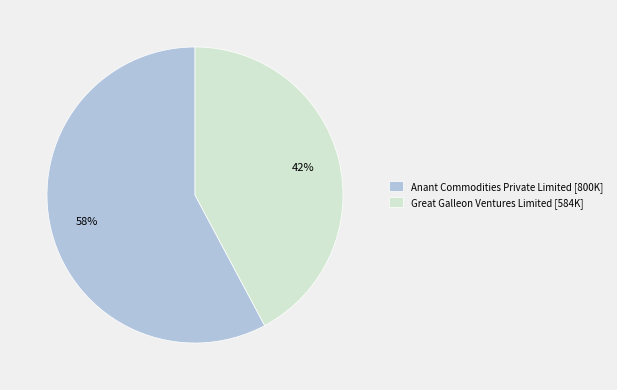

Which slice is the largest?

Anant Commodities Private Limited